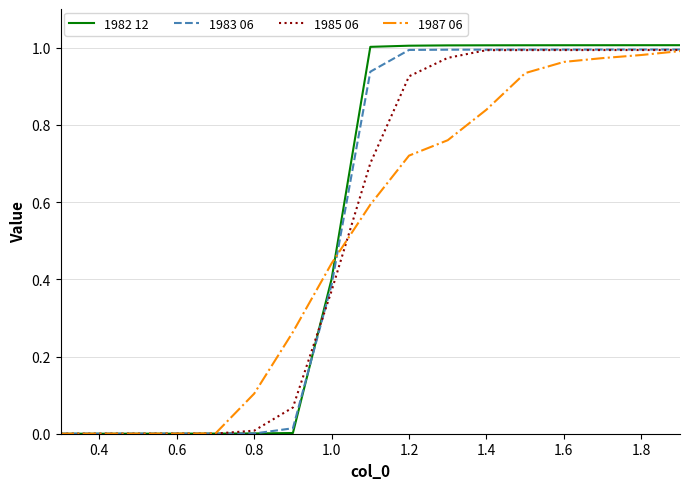

What are all the series names shown in the legend?

1982 12, 1983 06, 1985 06, 1987 06